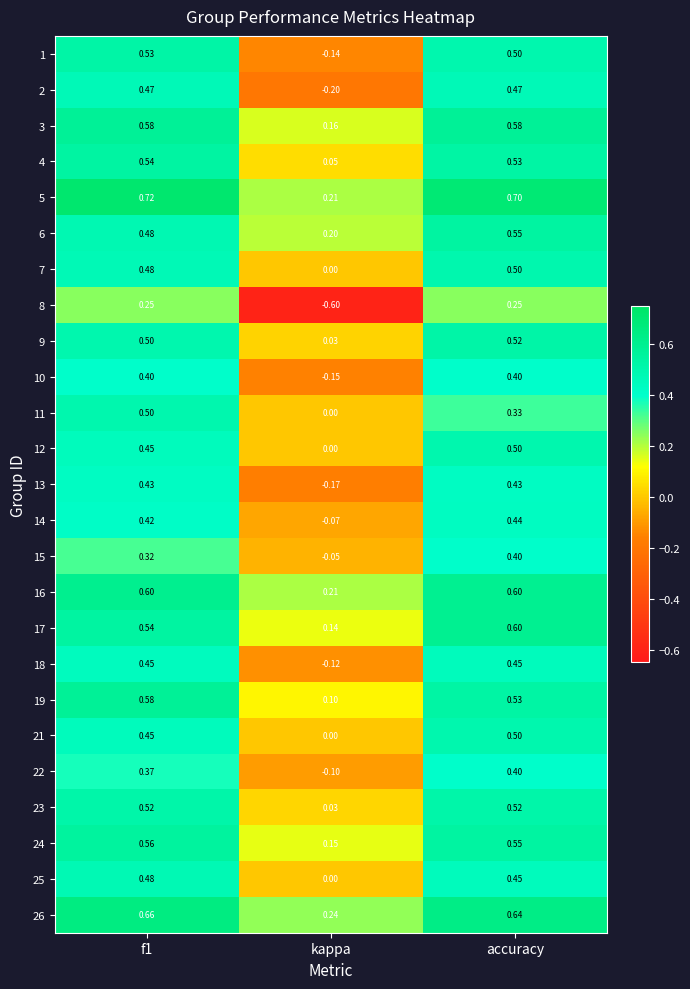

At which label is 9 closest to 0?

kappa